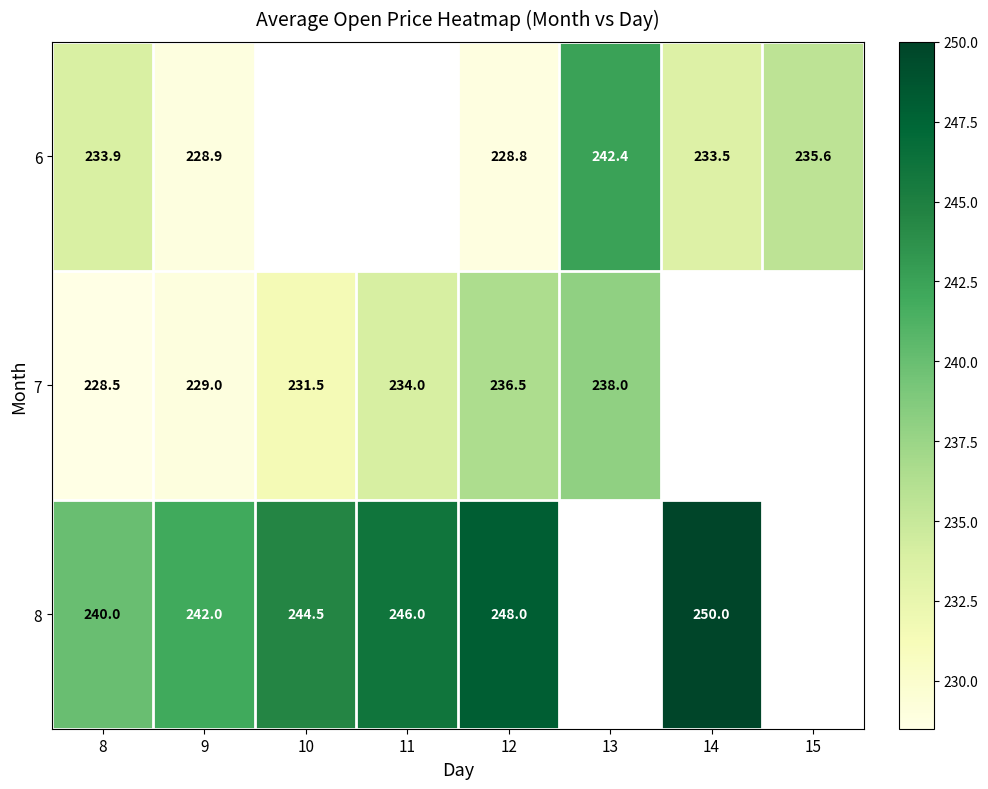

Is the value of 7 at 8 greater than the value of 6 at 14?

No